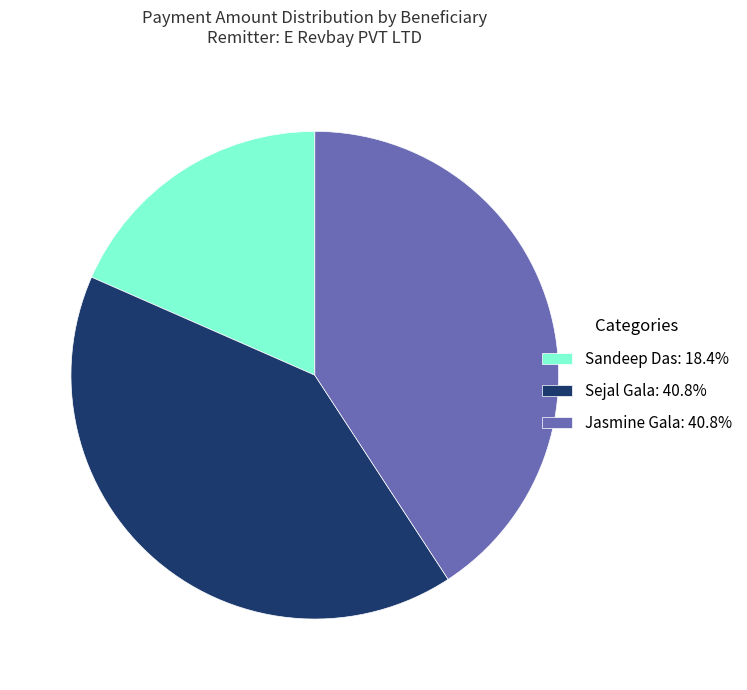

Do Sejal Gala: 40.8% and Sandeep Das: 18.4% together represent more than half of the pie?

Yes